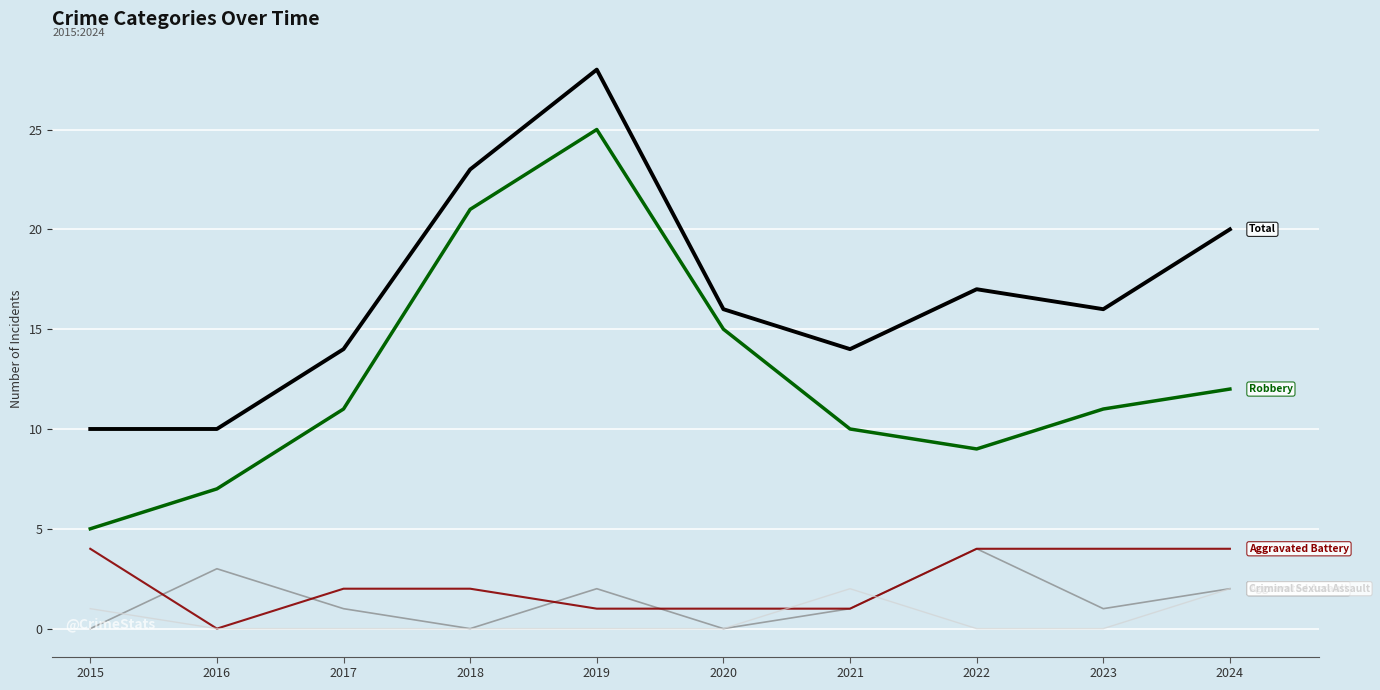

What is the difference between the highest and lowest values at 2017?

14